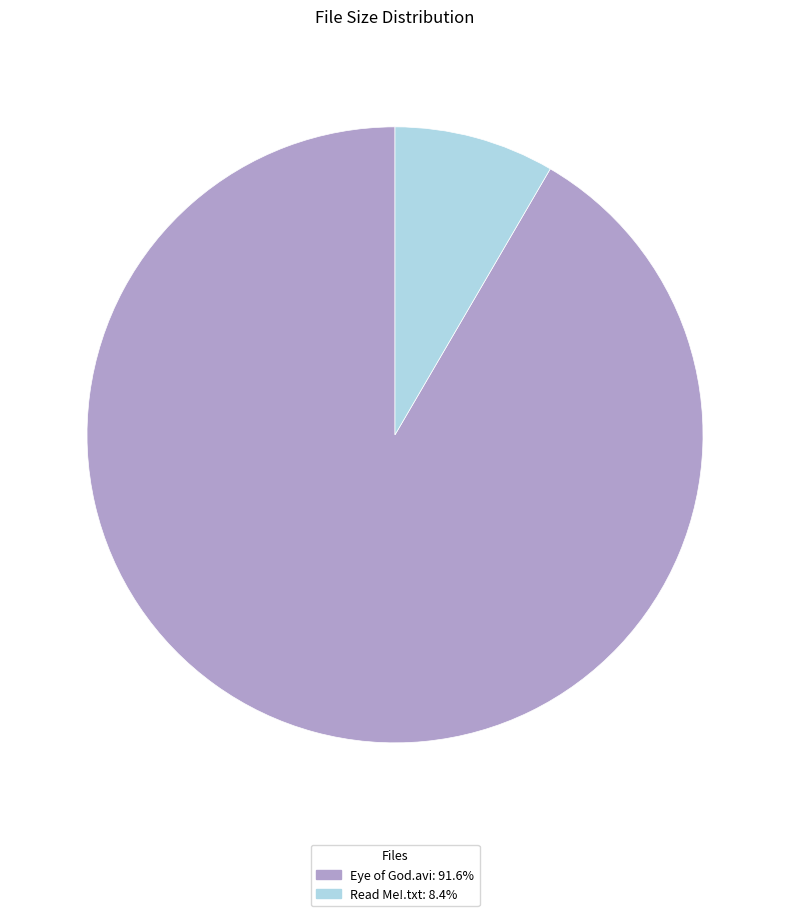

Rank the categories by value from lowest to highest.

Read Me!.txt, Eye of God.avi